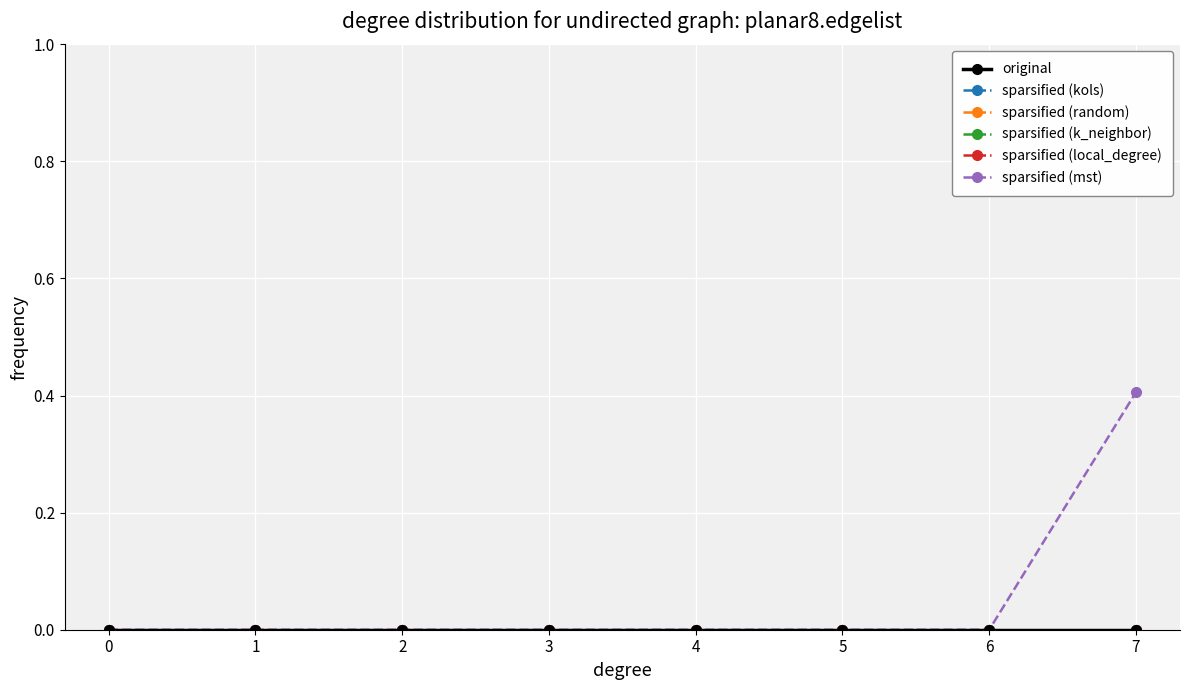

How many series are shown in this chart?

6